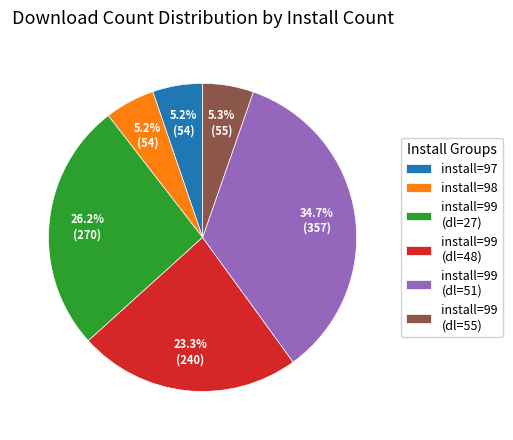

What is the largest slice in the pie chart?

install=99 (dl=51)